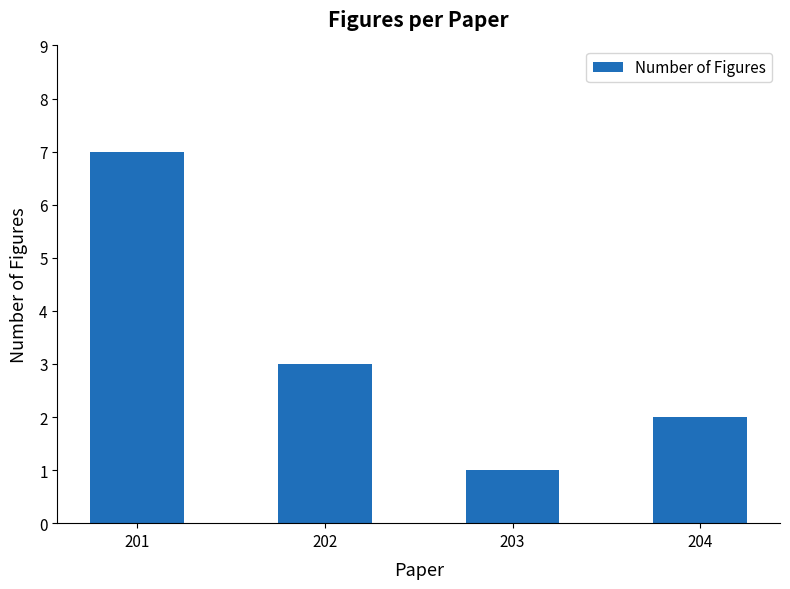

Does the chart contain stacked bars?

No